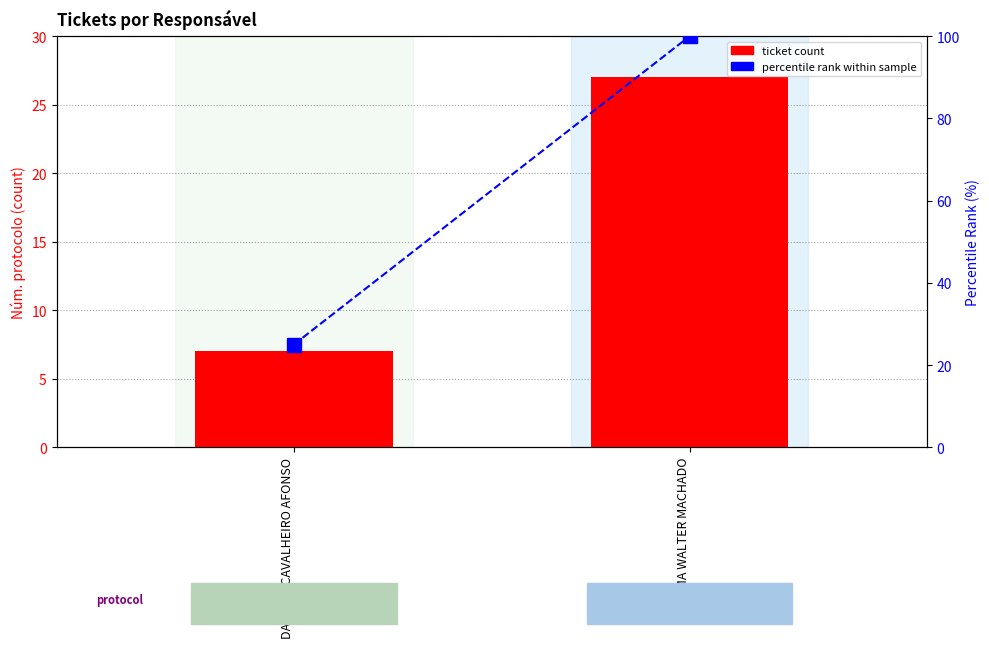

What is the sum of the ticket count values at ELISAMA WALTER MACHADO and DANILLO CAVALHEIRO AFONSO?

34